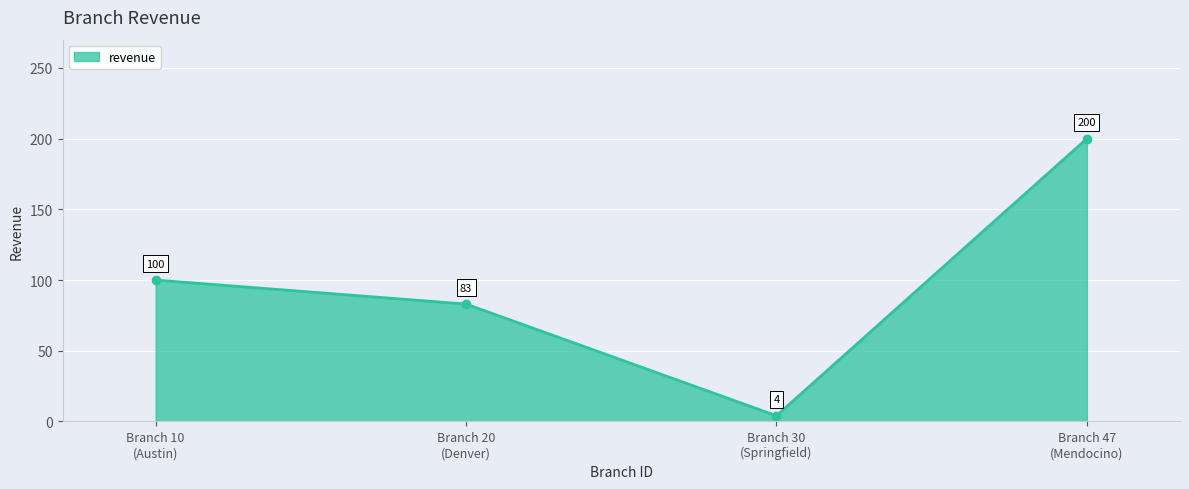

At which category does the chart reach its peak across all series?

Branch 47
(Mendocino)